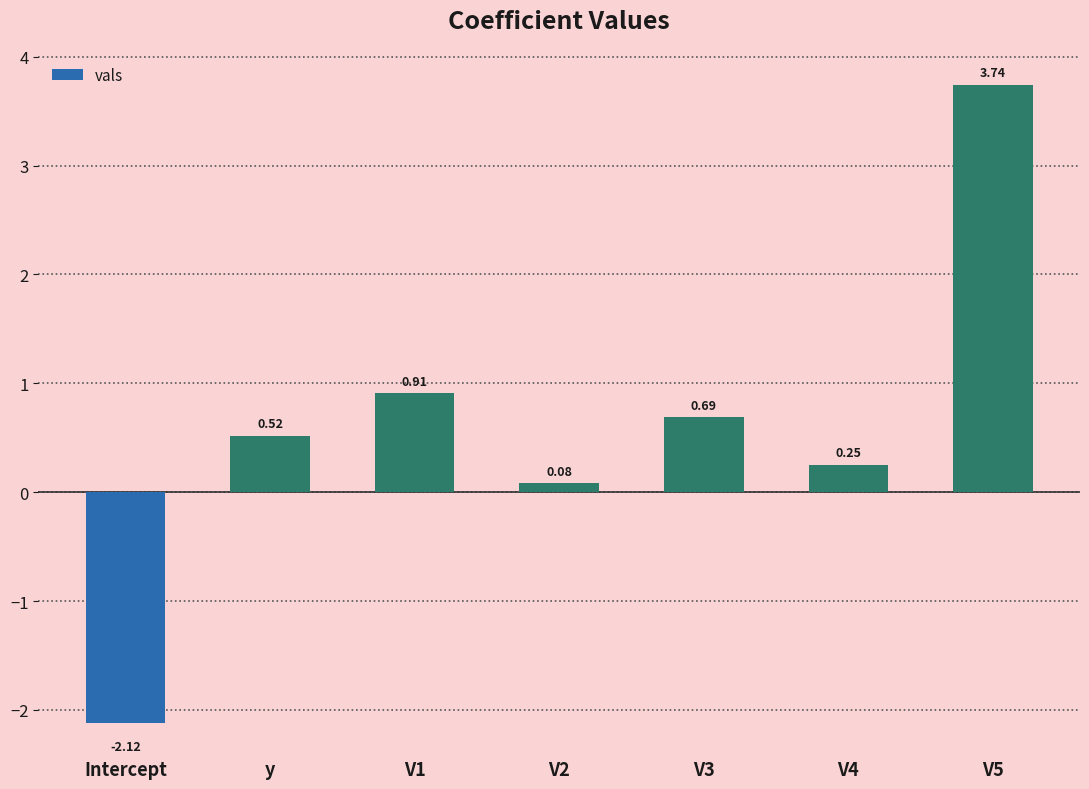

Between V4 and Intercept, which is larger?

V4